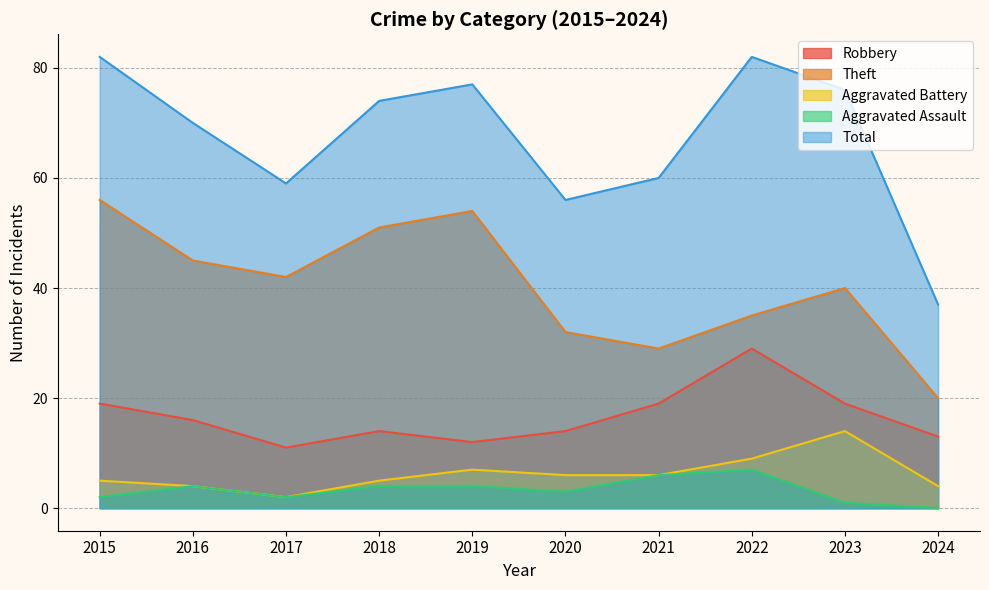

What is the highest value of the Aggravated Battery series?

14